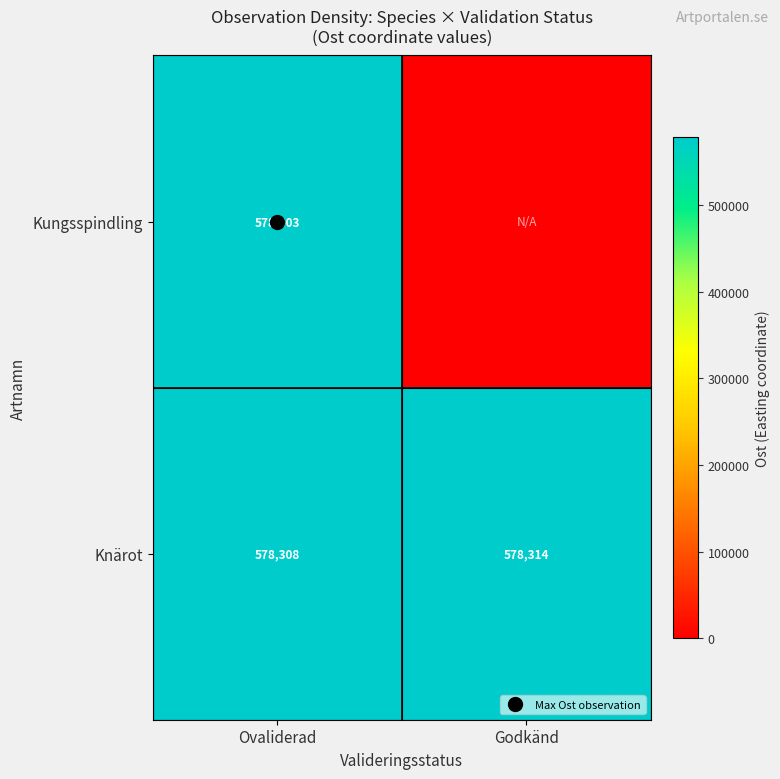

Rank the series by their average value, from highest to lowest.

Knärot, Kungsspindling